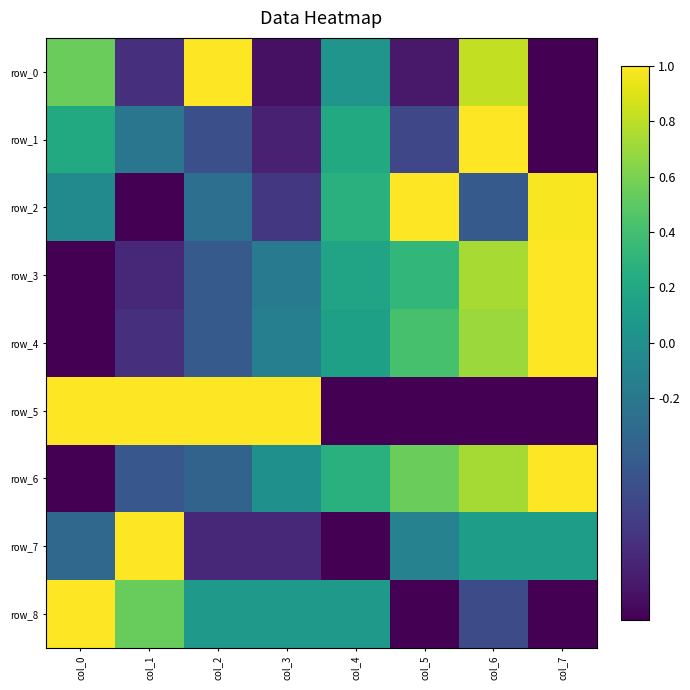

Rank the series at col_4 from highest to lowest value.

row_6, row_2, row_1, row_3, row_4, row_8, row_0, row_5, row_7